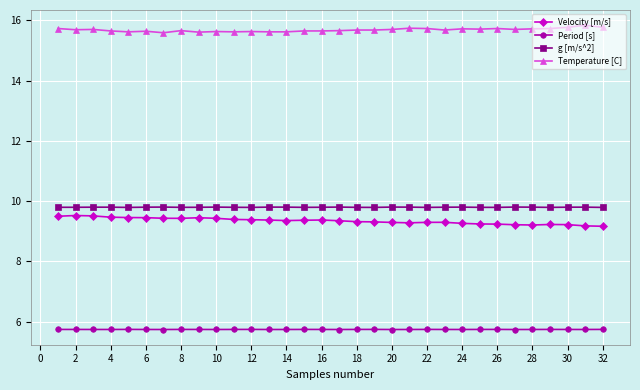

What is the maximum value for Period [s]?

5.7